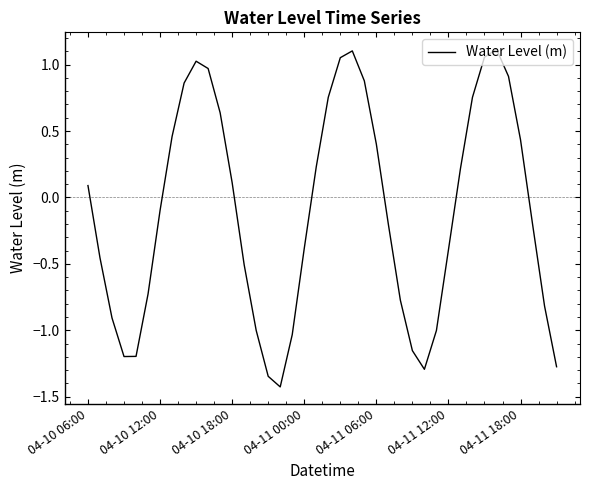

What is the minimum value shown in the chart?

-1.4